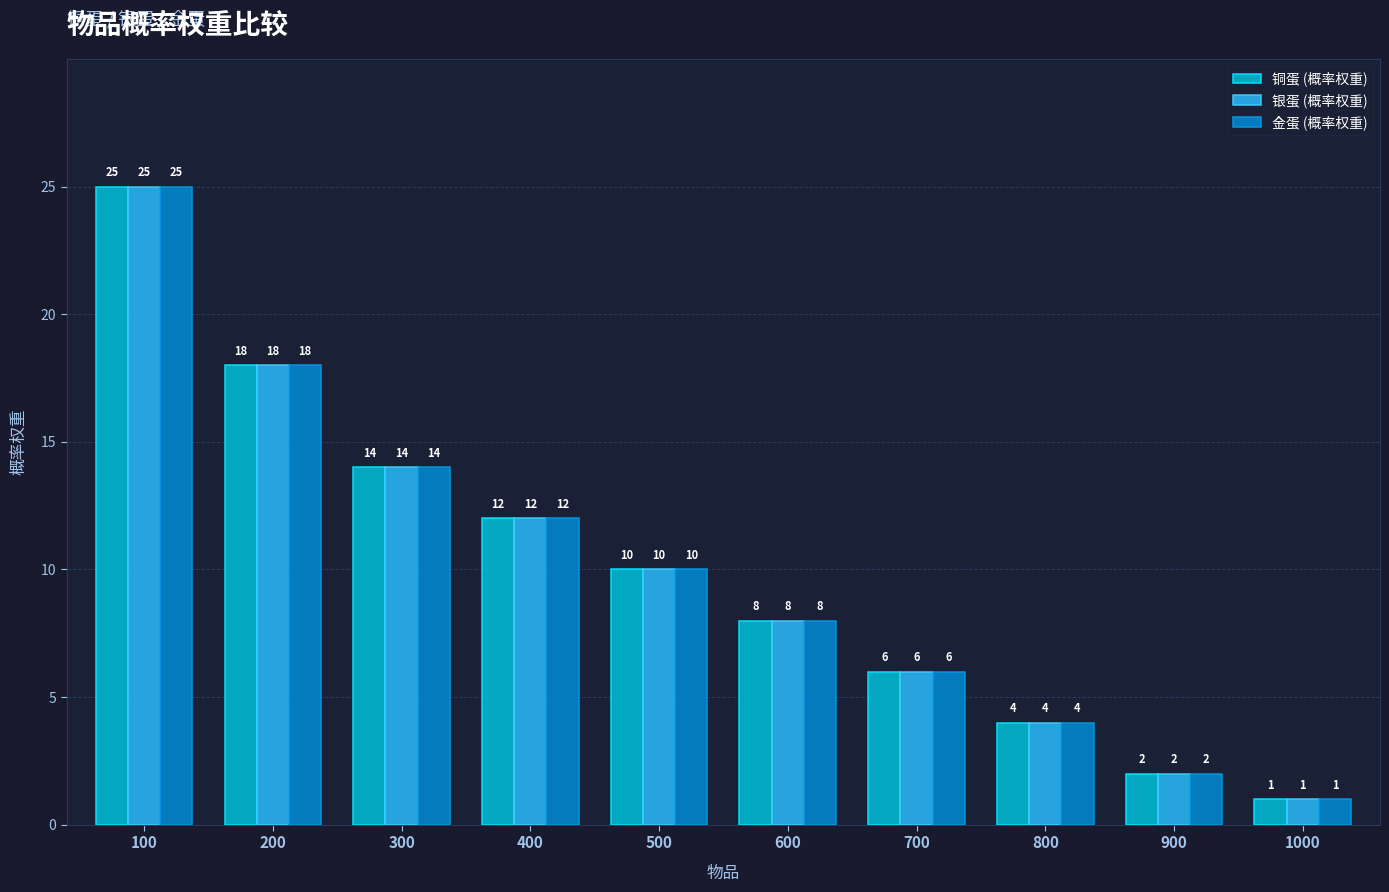

What is the total value across all series at 500?

30